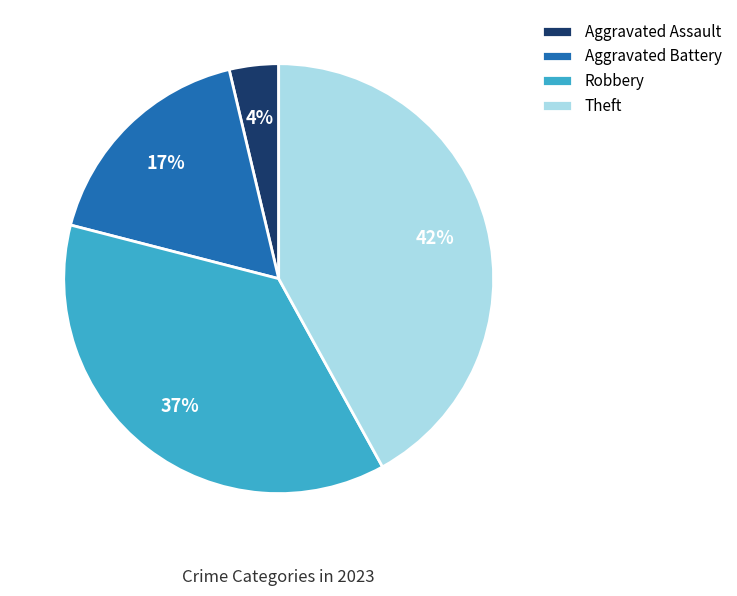

Combined, do Aggravated Battery and Robbery account for over 50%?

Yes